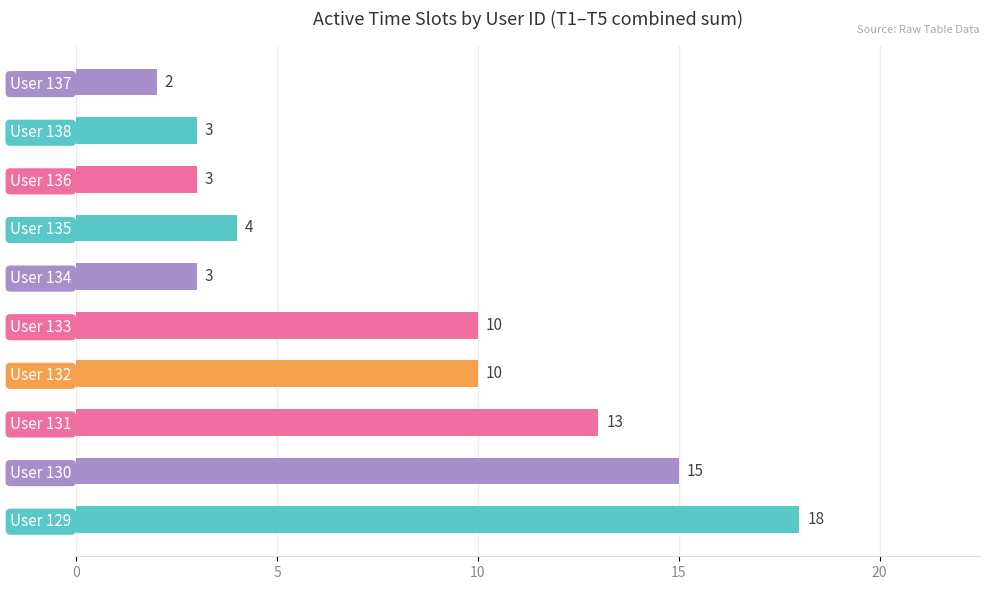

At which category does the chart reach its minimum across all series?

User 137